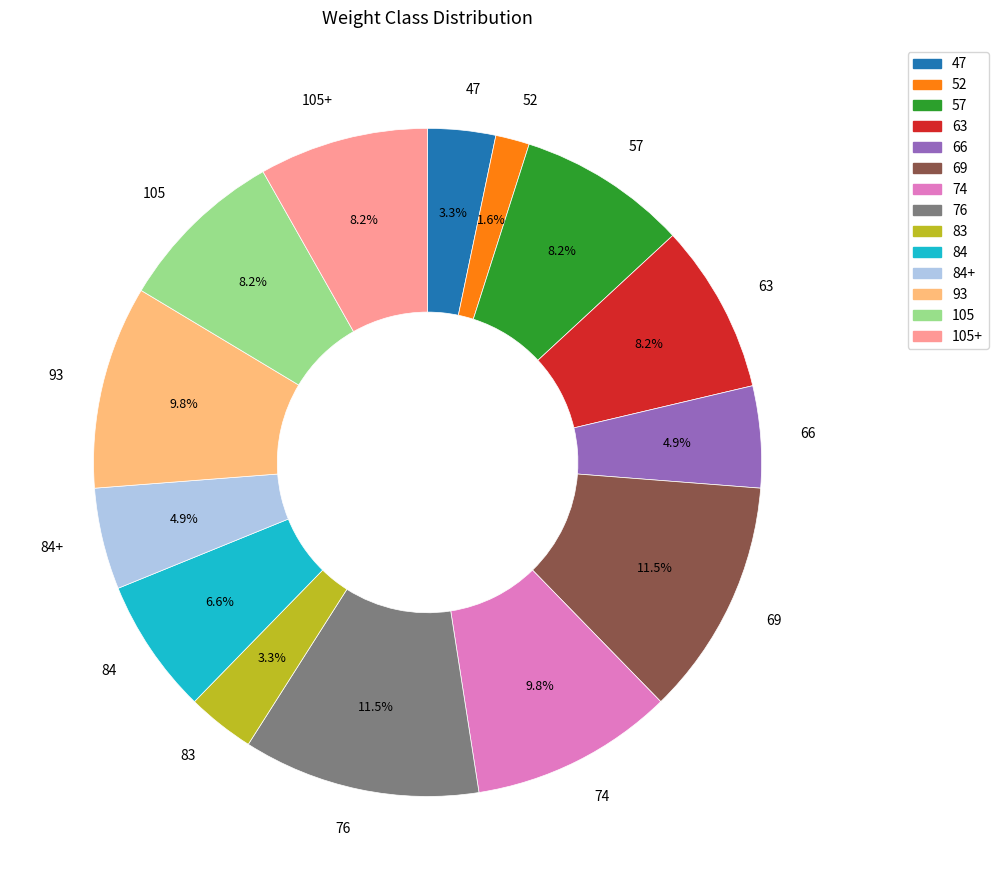

What is the smallest slice in the pie chart?

52